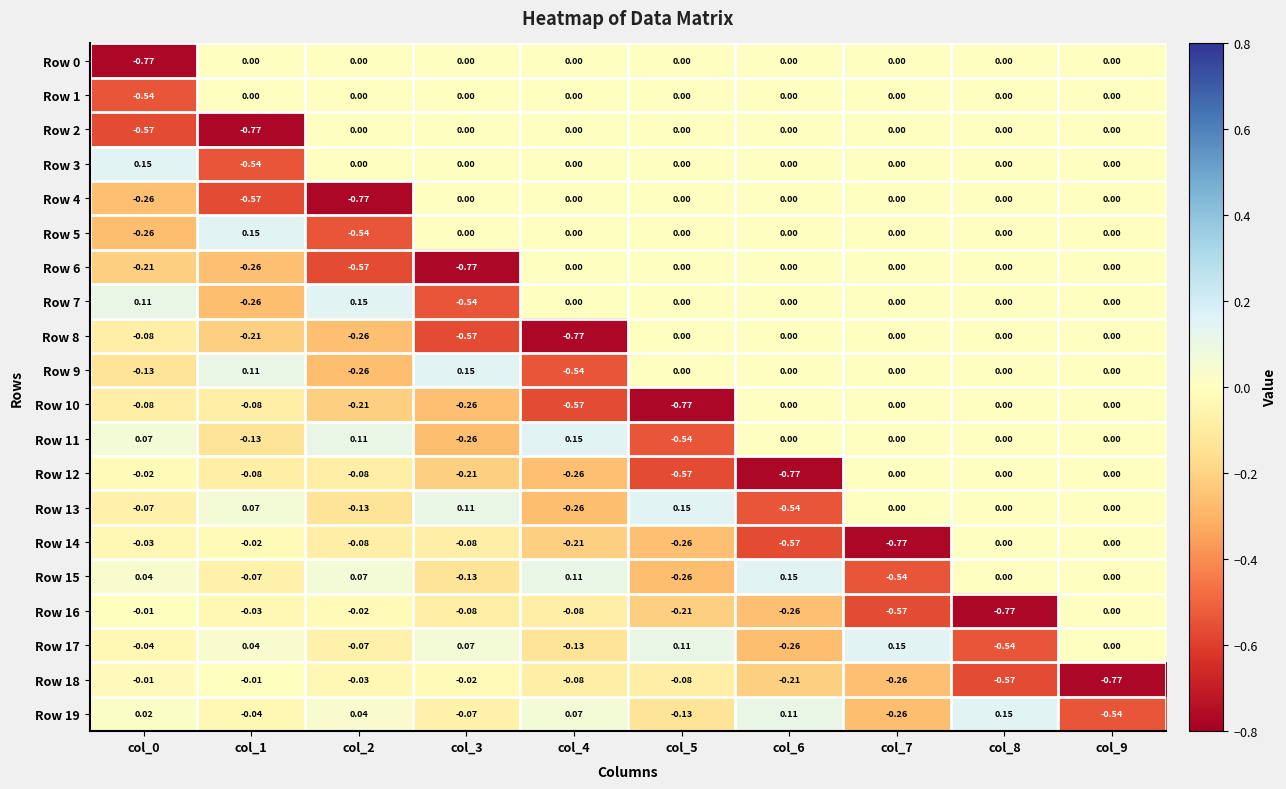

Is the value of Row 3 at col_2 greater than the value of Row 19 at col_0?

No